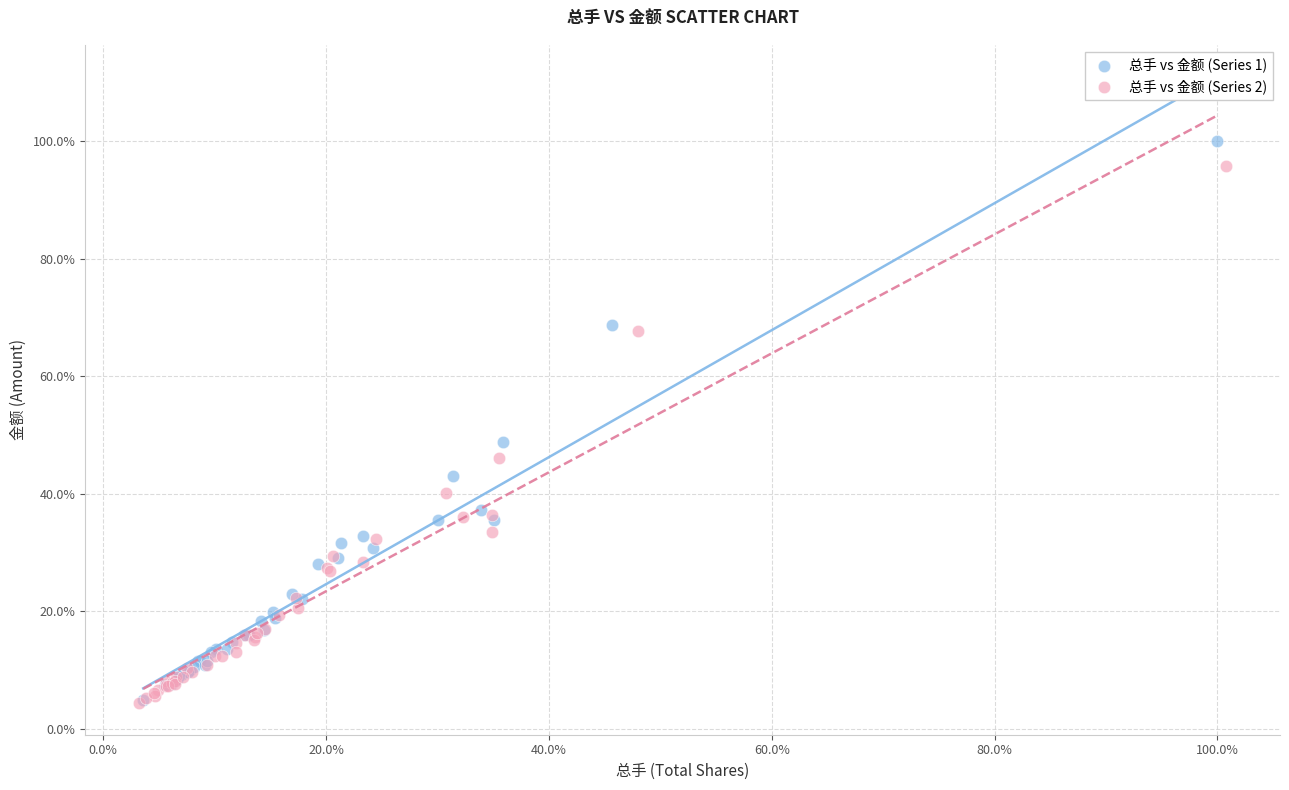

Which series has the widest spread of Y values?

总手 vs 金额 (Series 1)